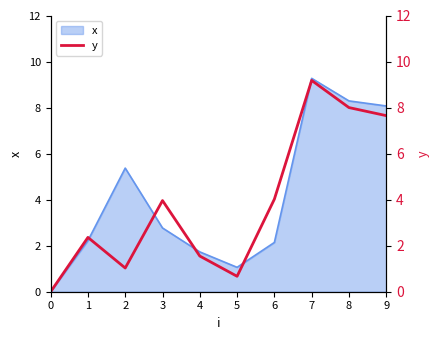

How many values are below 3?

5